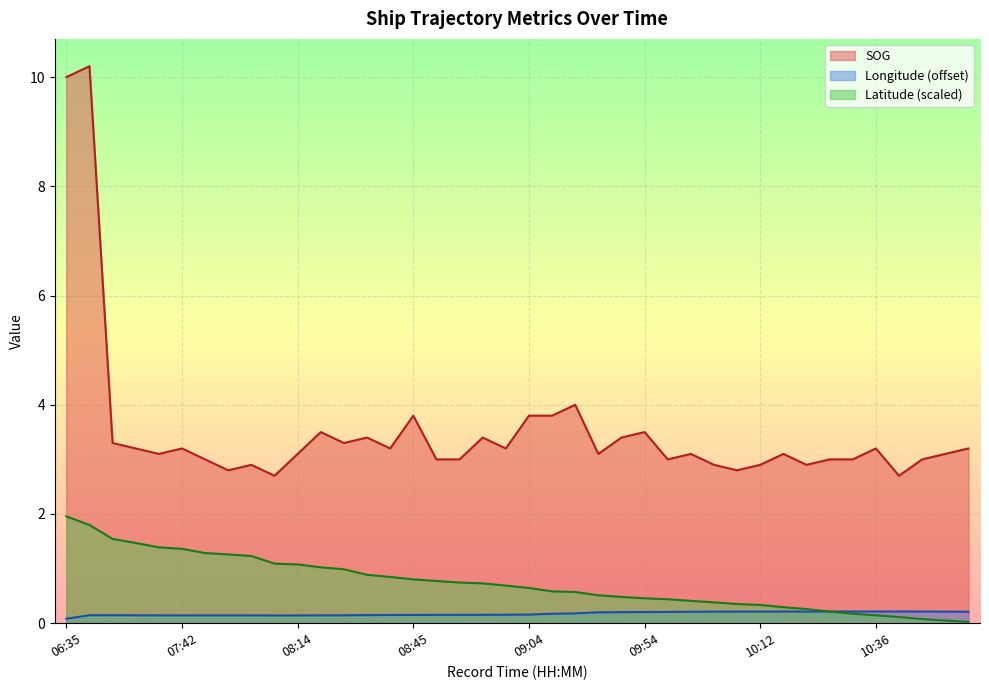

Which series has the largest total across all categories?

SOG